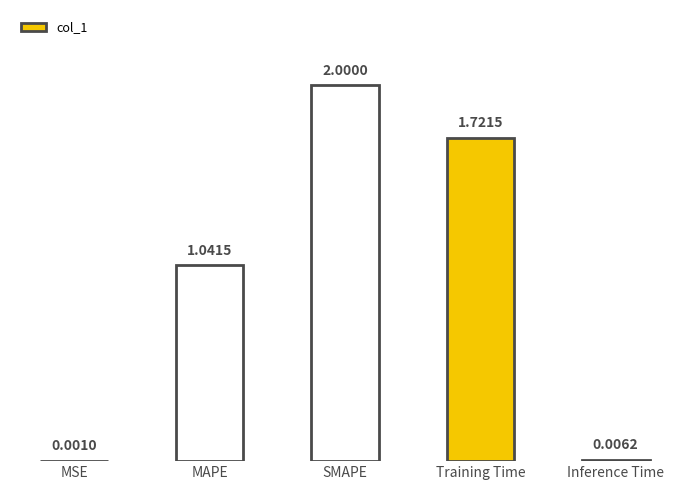

Which has a higher value, SMAPE or Training Time?

SMAPE